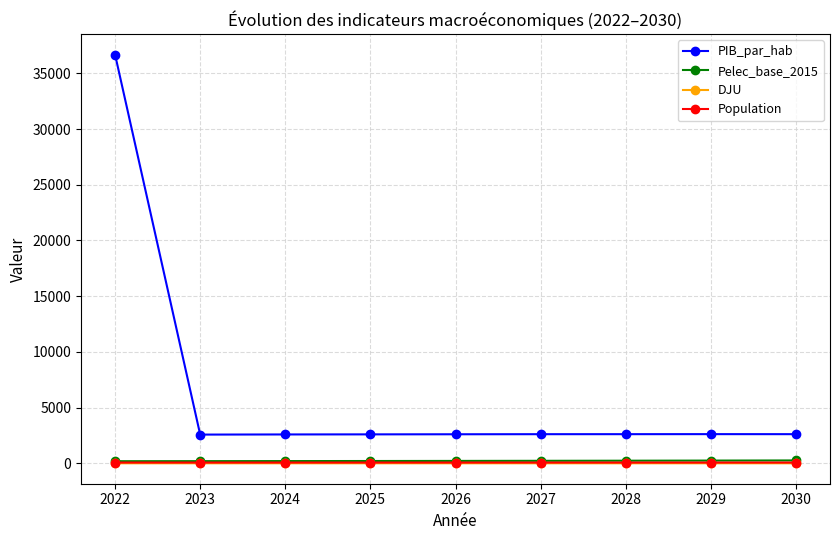

Which series changed the most between 2022 and 2030?

PIB_par_hab